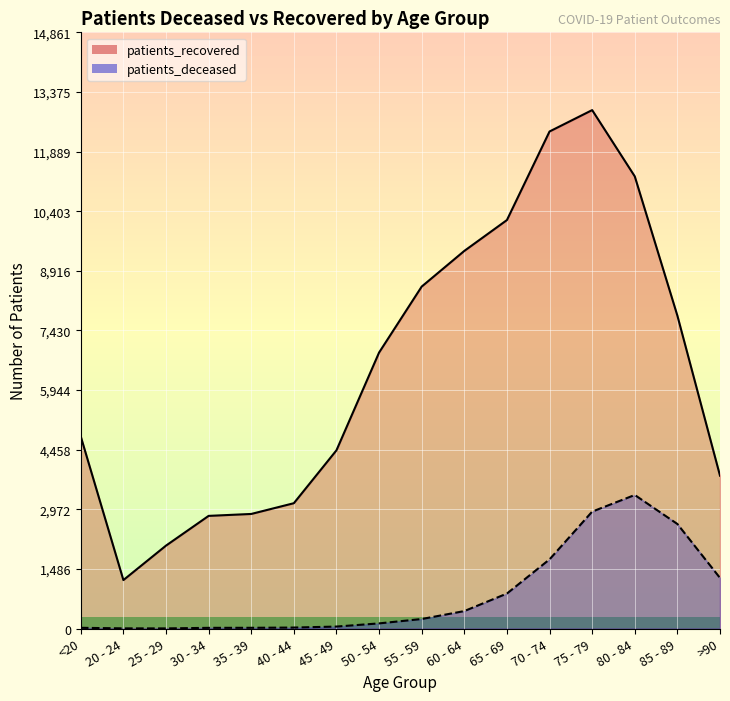

How many series are shown in this chart?

2